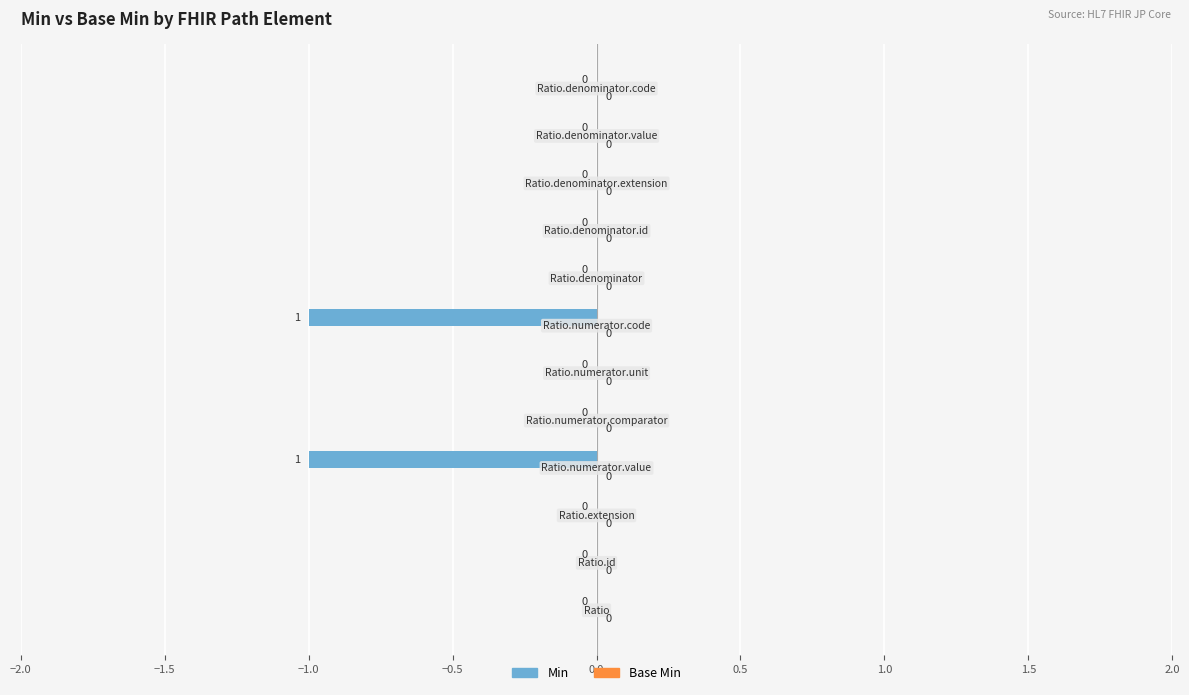

How many values are between 0 and 1?

10